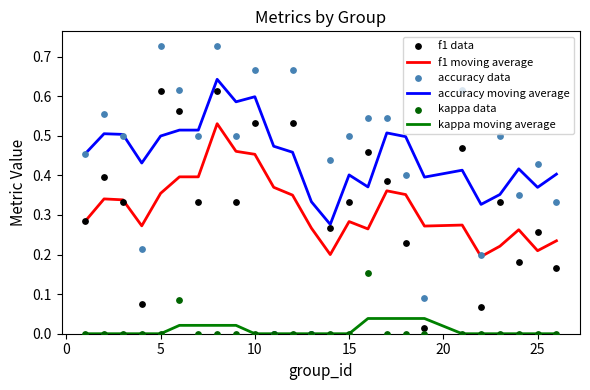

Which series has the largest total across all categories?

accuracy moving average